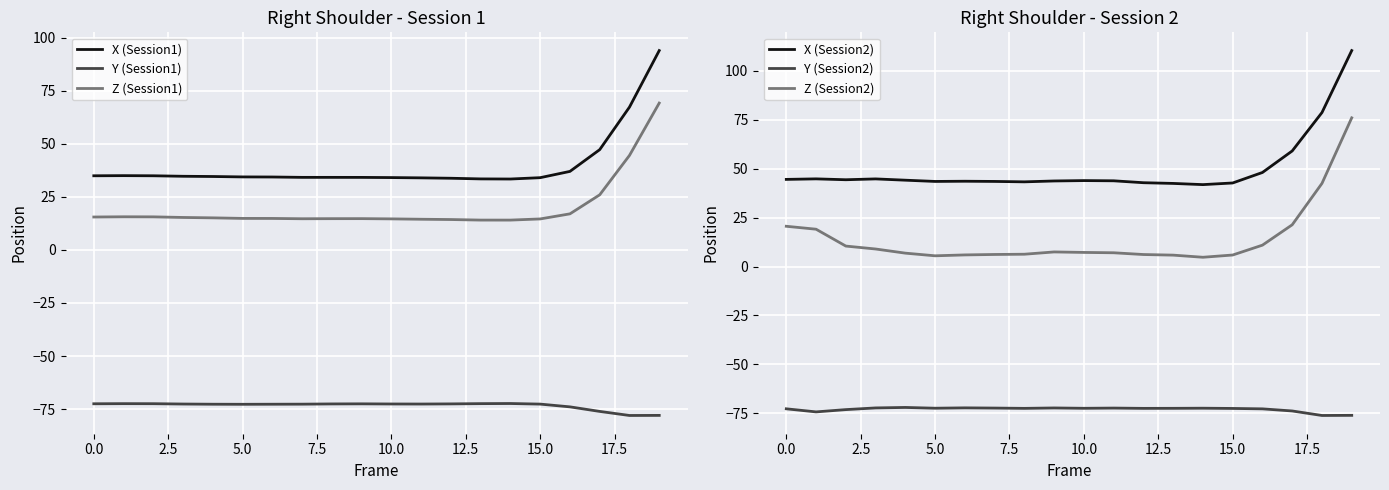

Which category has the highest value across all series?

19